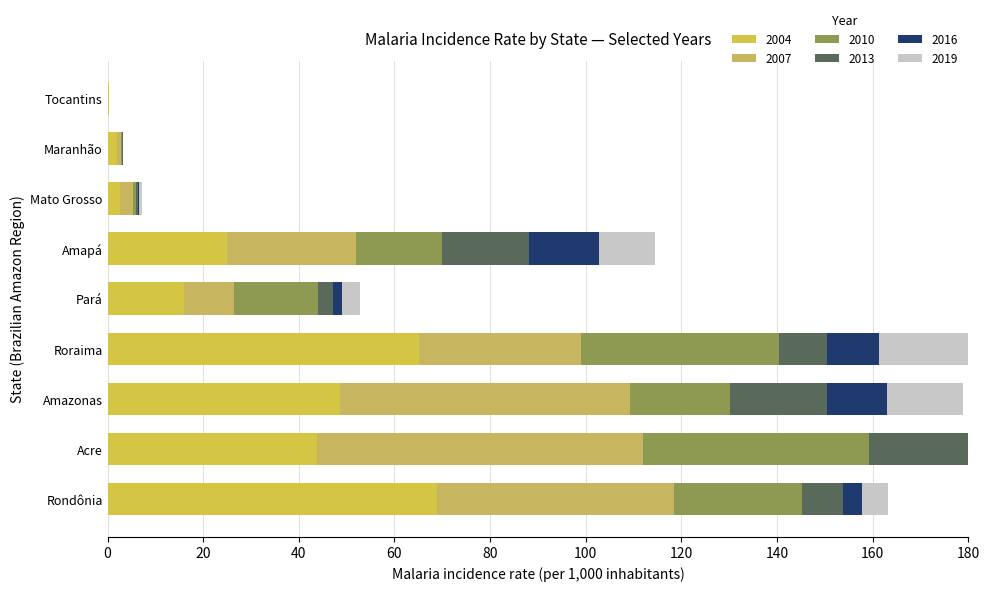

What is the difference between the 2007 values at Rondônia and Acre?

18.6